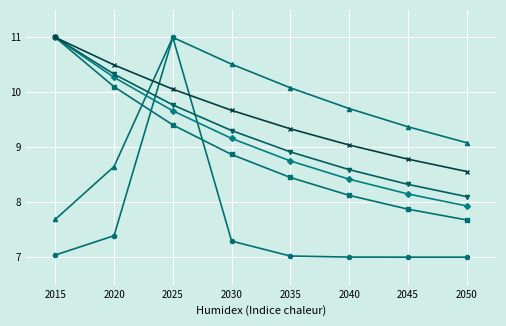

What is the maximum value shown in the chart?

11.0